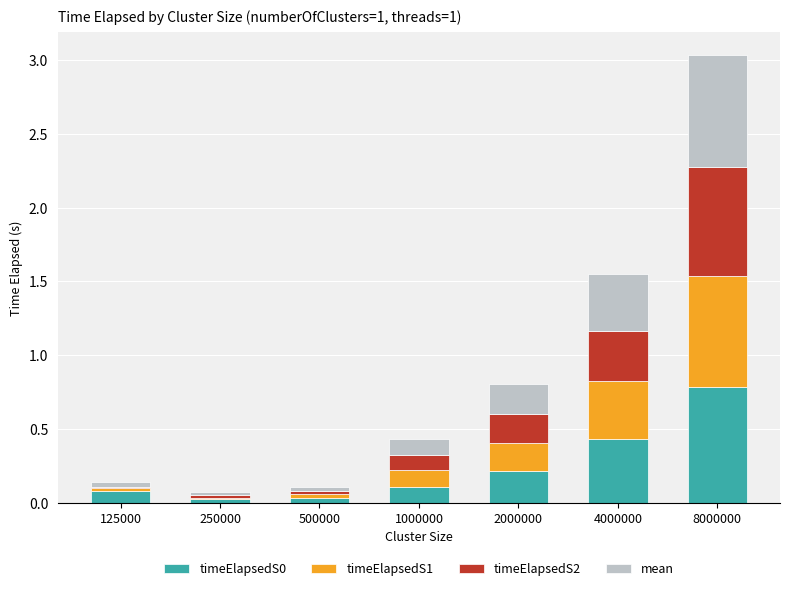

At which category is the sum across all series the highest?

8000000